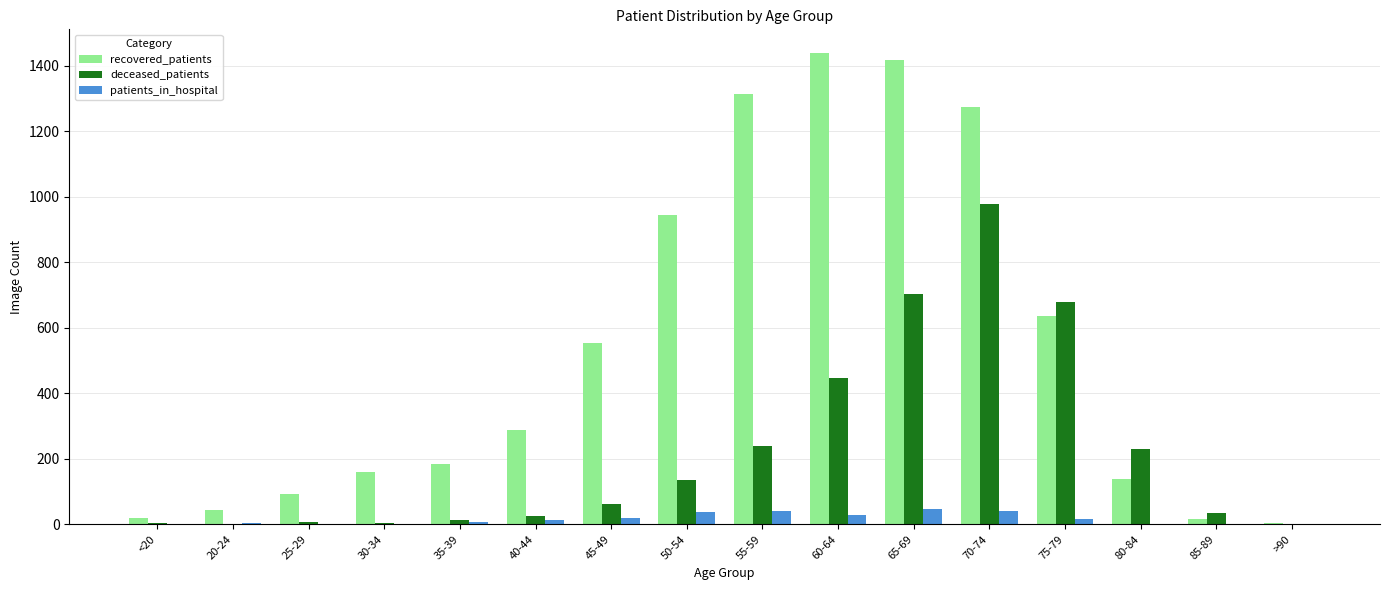

Is the value of recovered_patients at 75-79 greater than the value of deceased_patients at >90?

Yes